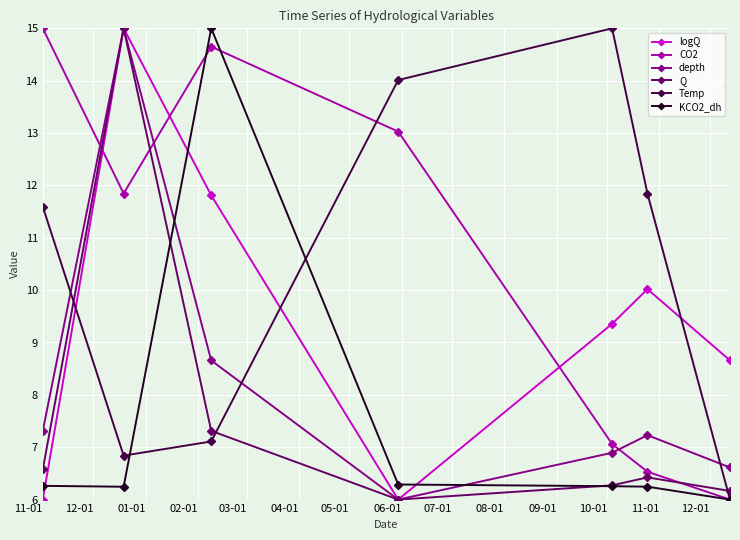

What is the value of the CO2 point at the 4th from the left?

13.0